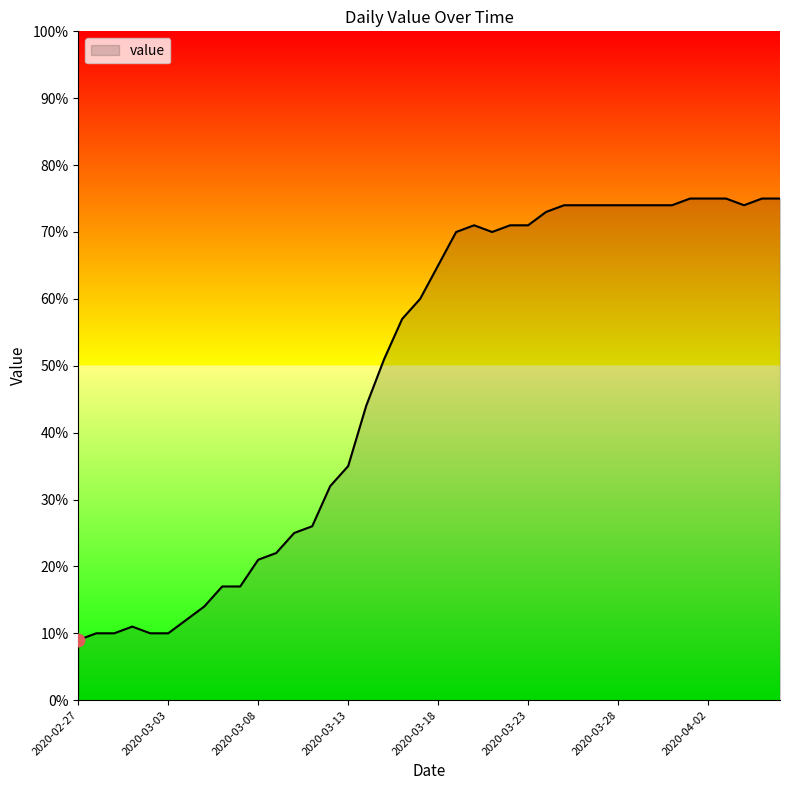

What is the maximum value shown in the chart?

75.0